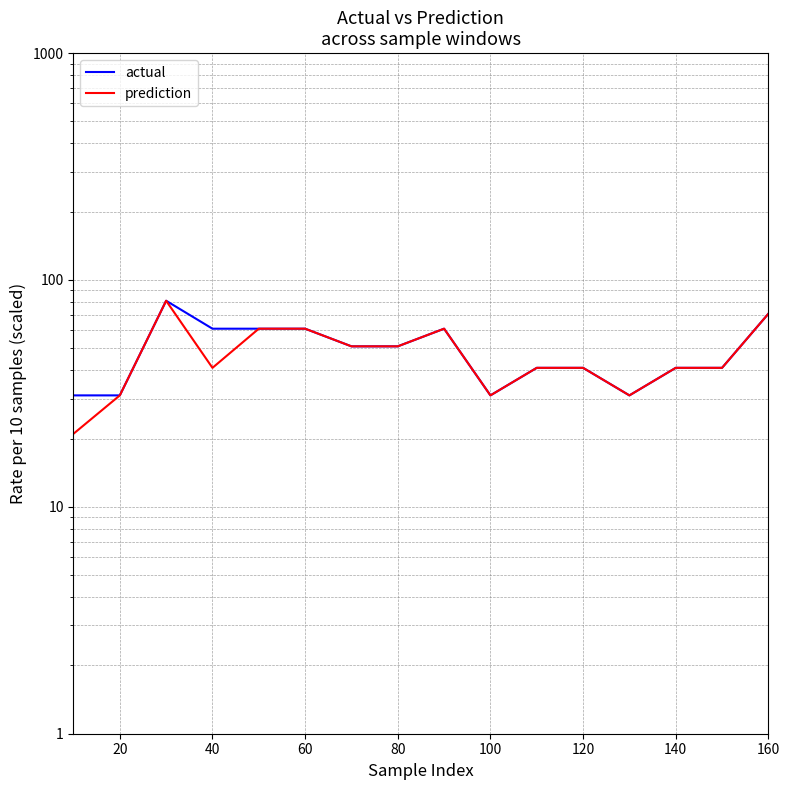

The prediction series shows 94 at 160. True or false?

False